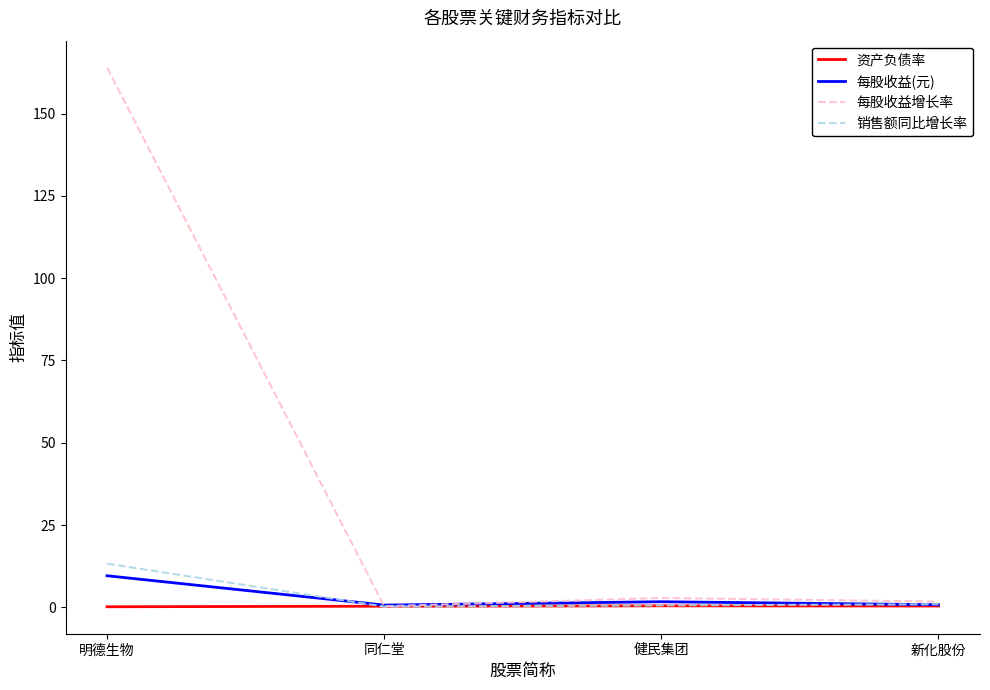

True or false: 销售额同比增长率 has a value of 13.3 at 明德生物.

True